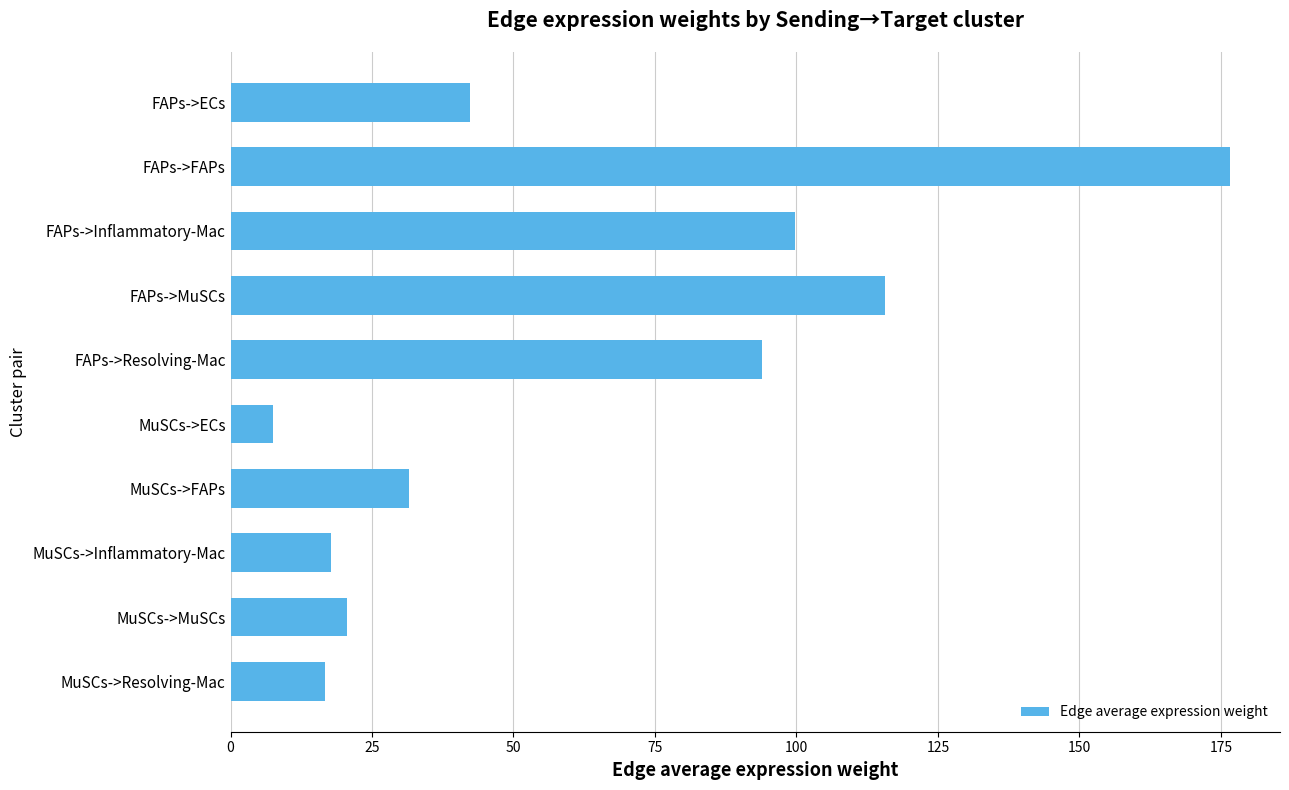

Reading top to bottom, extract all data points from this chart.

FAPs->ECs=42.3	FAPs->FAPs=176.6	FAPs->Inflammatory-Mac=99.8	FAPs->MuSCs=115.7	FAPs->Resolving-Mac=93.9	MuSCs->ECs=7.5	MuSCs->FAPs=31.5	MuSCs->Inflammatory-Mac=17.8	MuSCs->MuSCs=20.6	MuSCs->Resolving-Mac=16.7